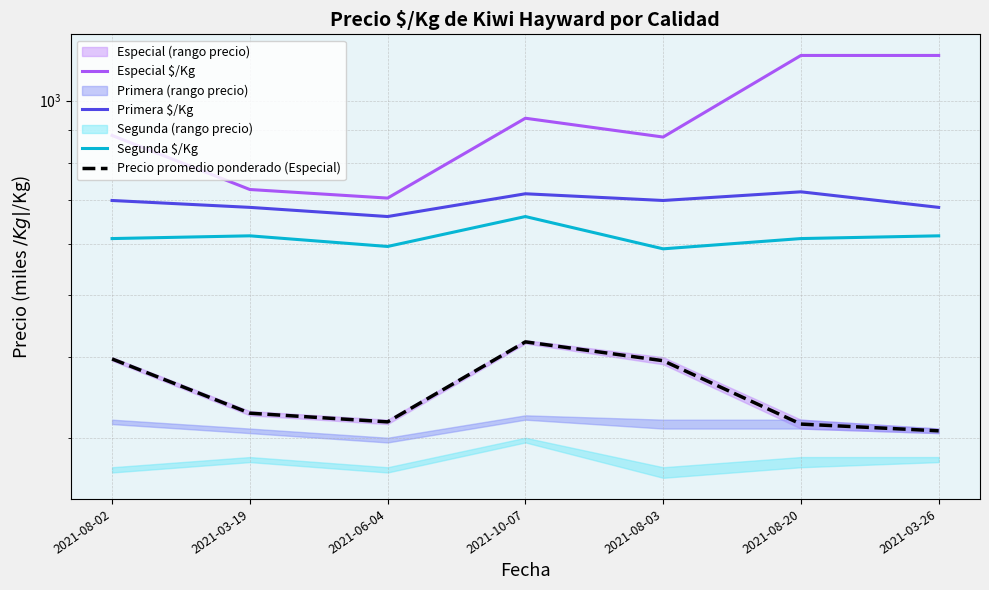

Reading left to right, what are all the values shown in this chart?

Especial $/Kg: 2021-08-02=883.0	2021-03-19=728.0	2021-06-04=706.0	2021-10-07=939.0	2021-08-03=878.0	2021-08-20=1175.0	2021-03-26=1175.0
Primera $/Kg: 2021-08-02=700.0	2021-03-19=683.0	2021-06-04=661.0	2021-10-07=717.0	2021-08-03=700.0	2021-08-20=722.0	2021-03-26=683.0
Segunda $/Kg: 2021-08-02=611.0	2021-03-19=617.0	2021-06-04=594.0	2021-10-07=661.0	2021-08-03=589.0	2021-08-20=611.0	2021-03-26=617.0
Precio promedio ponderado (Especial): 2021-08-02=397.5	2021-03-19=327.5	2021-06-04=317.5	2021-10-07=422.5	2021-08-03=395.0	2021-08-20=315.0	2021-03-26=307.5